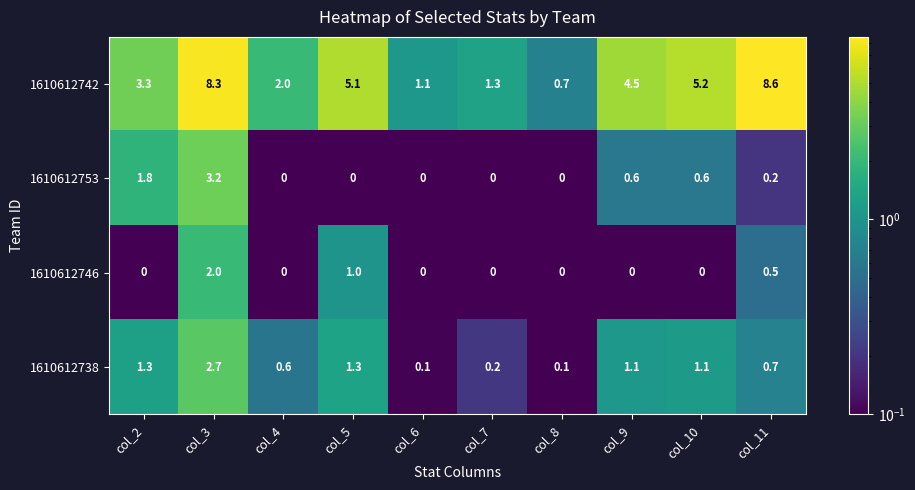

What is the greatest value displayed?

8.6